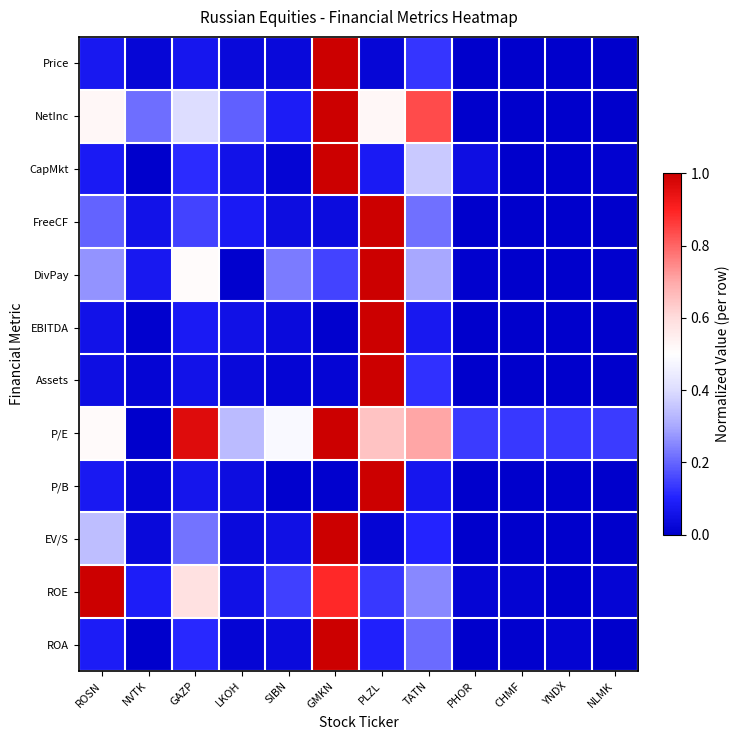

Which has a higher value, ROSN or SIBN?

ROSN